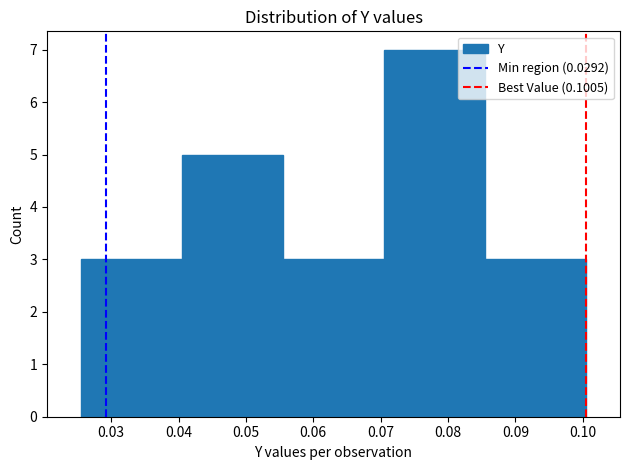

Reading left to right, transcribe this chart: for each bar, give the range it covers on the x-axis and its height. Neither the bar edges nor the heights are printed on the chart, so give them approximately, as read against the axes.

0.025 to 0.040: 3
0.040 to 0.056: 5
0.056 to 0.071: 3
0.071 to 0.086: 7
0.086 to 0.101: 3